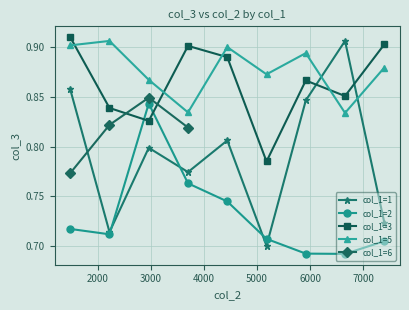

How many intersections are there between col_1=2 and col_1=3?

2